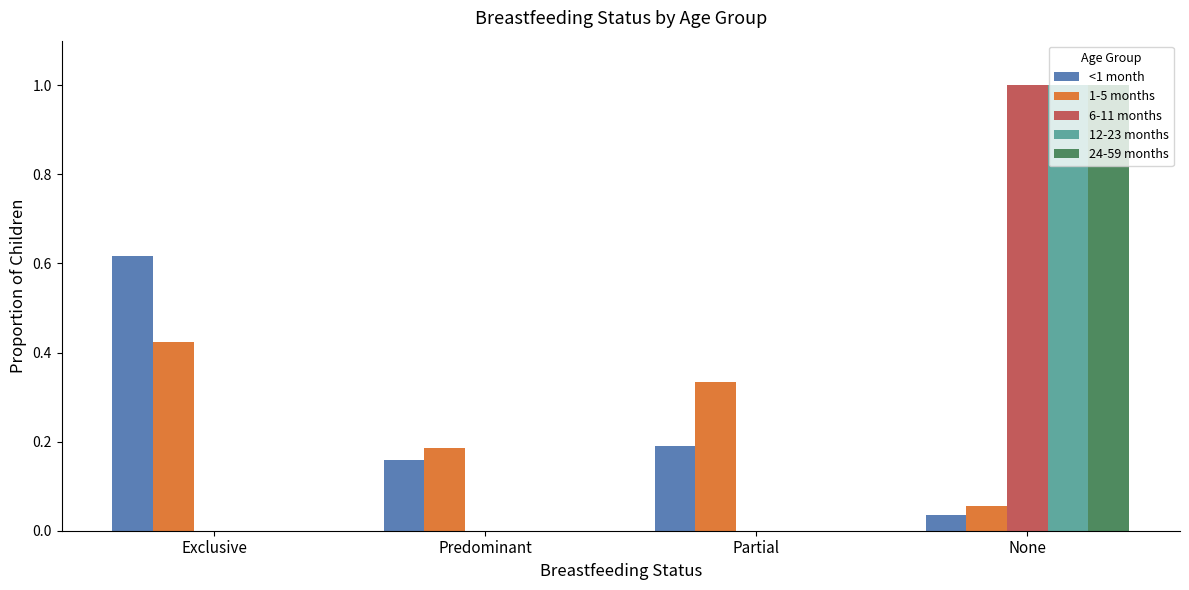

The value of <1 month at Partial is 0.0. True or false?

False